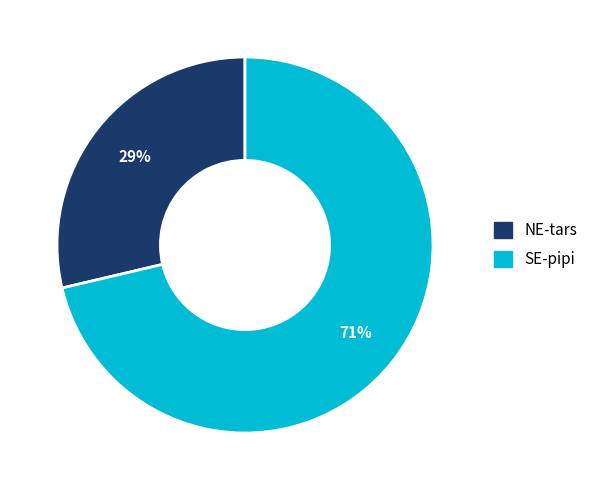

Does SE-pipi account for over 50% of the chart?

Yes